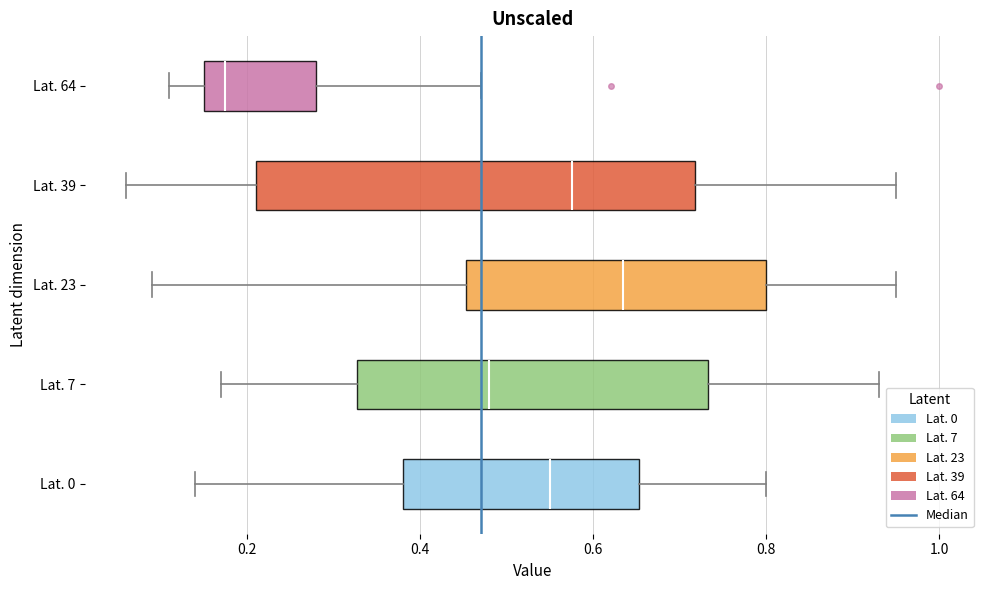

Where is the right edge of the box for Lat. 0 on the x-axis? The values are not printed on the chart, so give them approximately, as read against the axis.

0.66